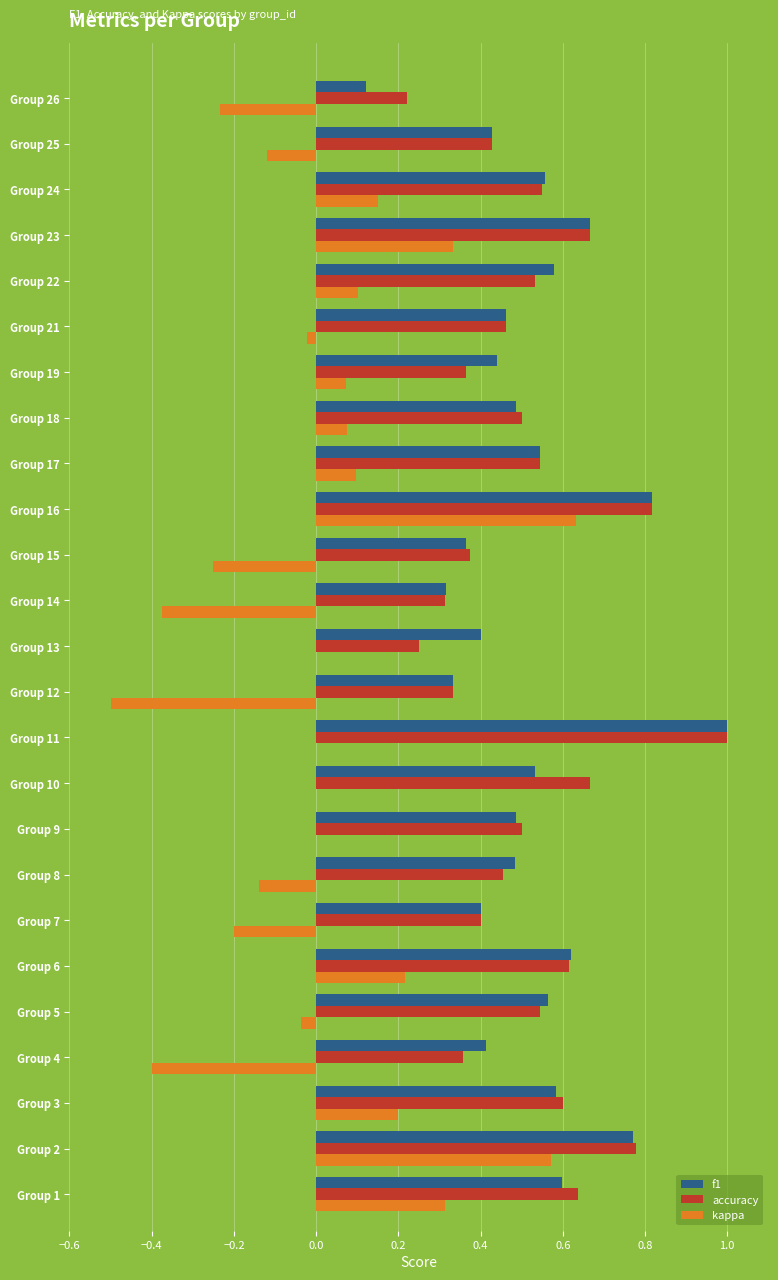

Between Group 1 and Group 17, which series saw the biggest shift?

kappa